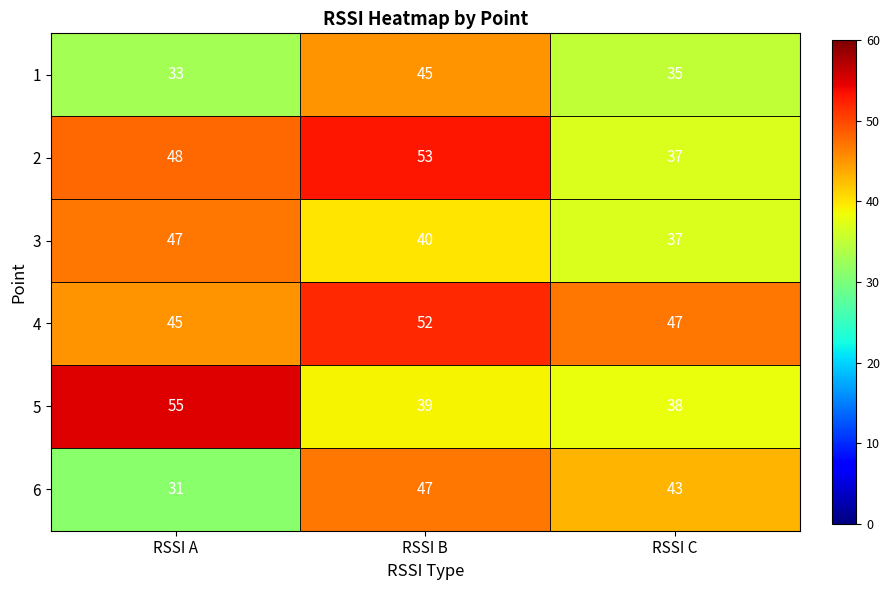

At which label does 6 reach its minimum?

RSSI A